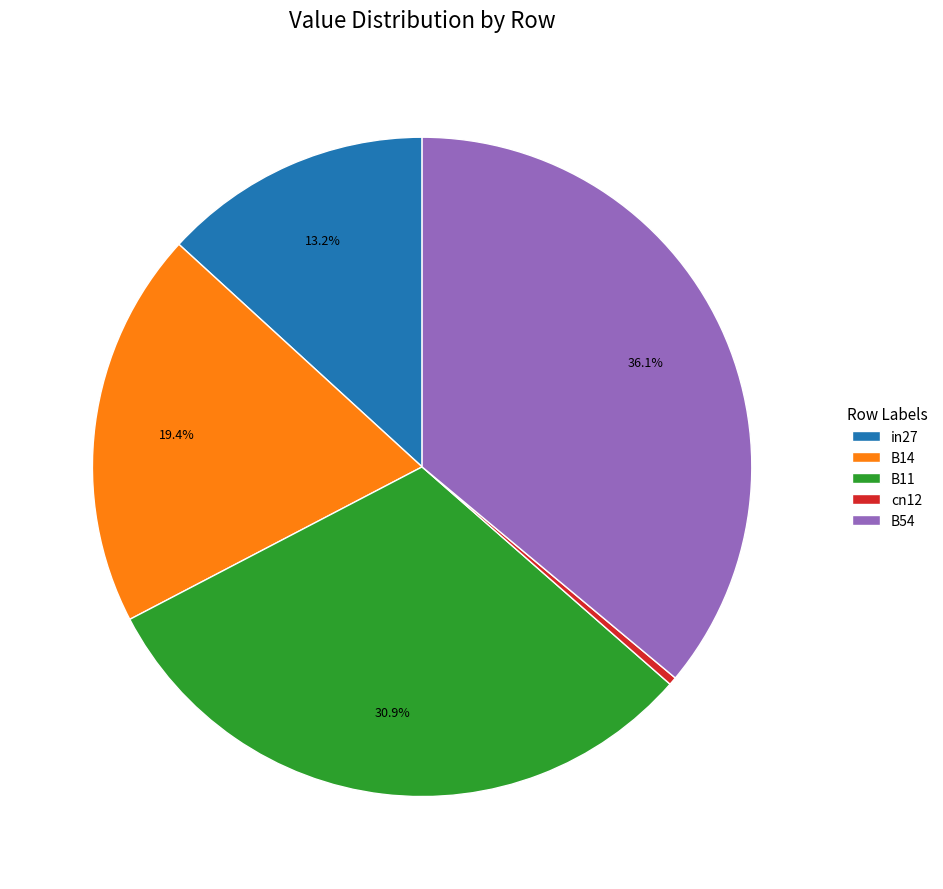

Which has a higher value, cn12 or B14?

B14